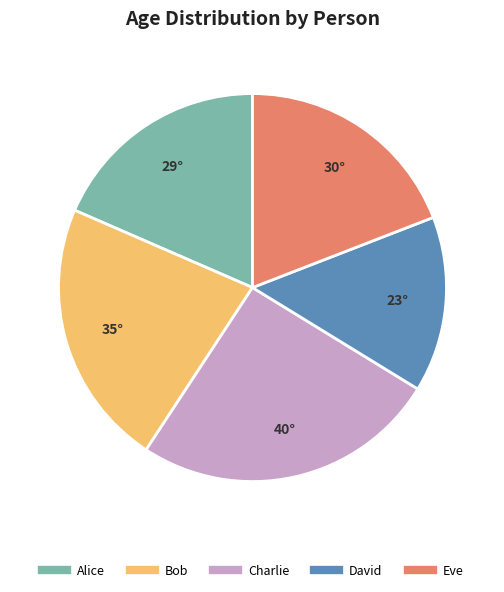

Rank the categories by value from highest to lowest.

Charlie, Bob, Eve, Alice, David